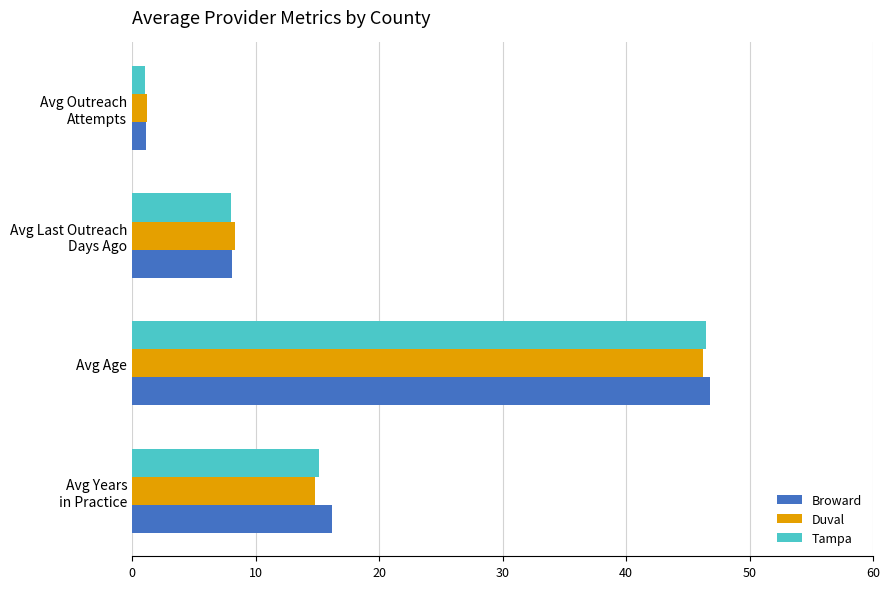

Which series has the largest range (max minus min)?

Broward